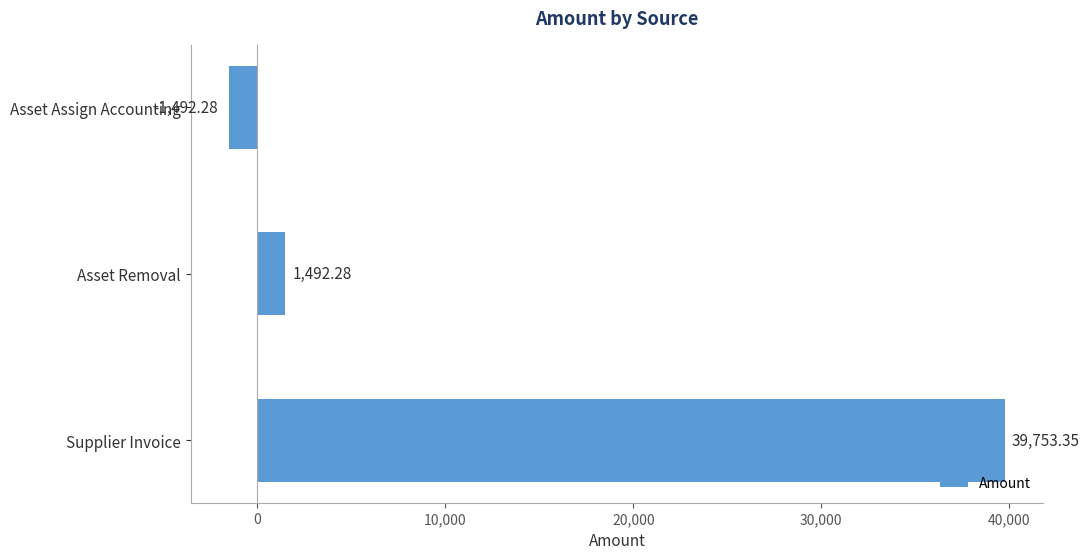

What is the label of the 3rd bar from the bottom?

Asset Assign Accounting